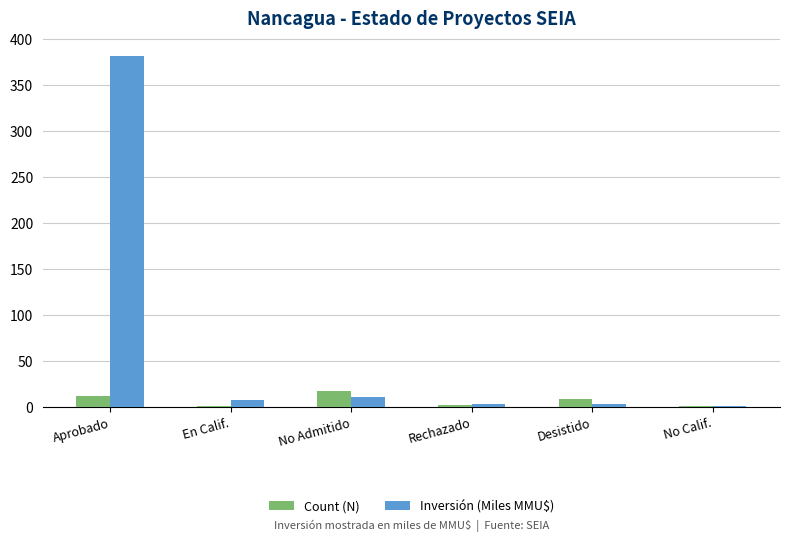

Which series changed the most between Aprobado and Rechazado?

Inversión (Miles MMU$)